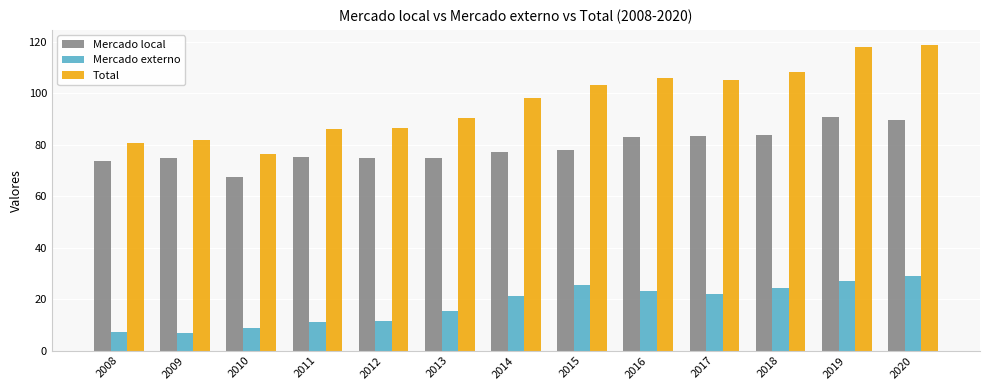

Is it true that Mercado externo equals 8.7 at 2010?

True